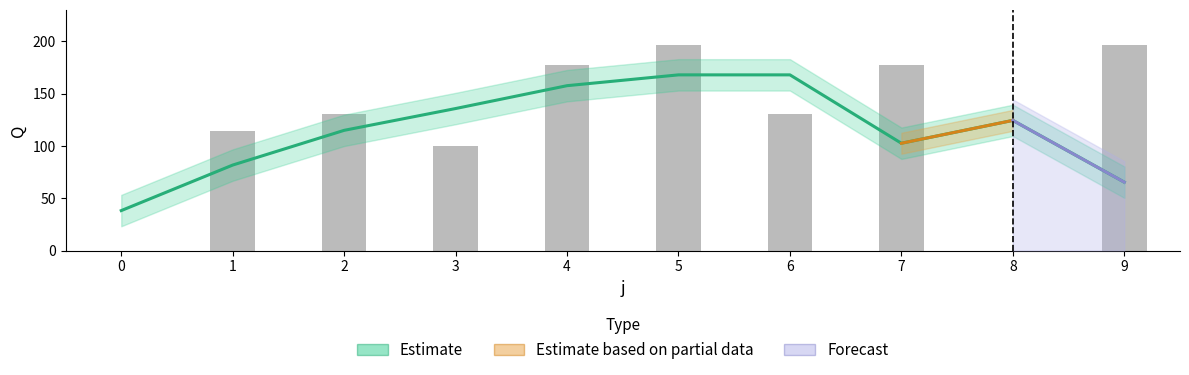

Where is the data nearest to the value 98?

3